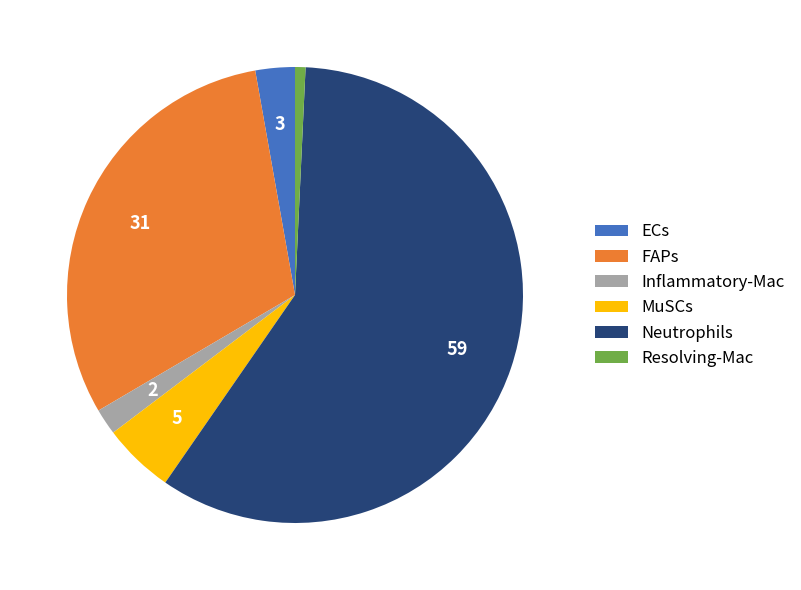

Which slice is the largest?

Neutrophils